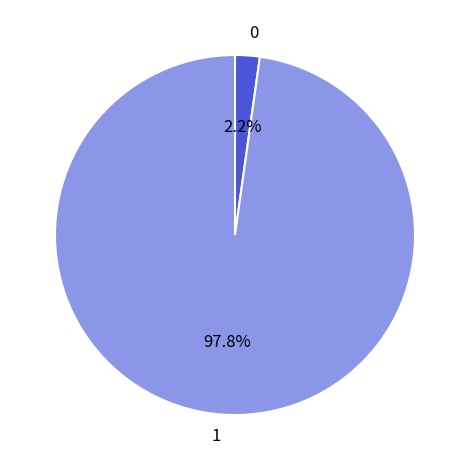

What percentage do 0 and 1 together represent?

100.0%